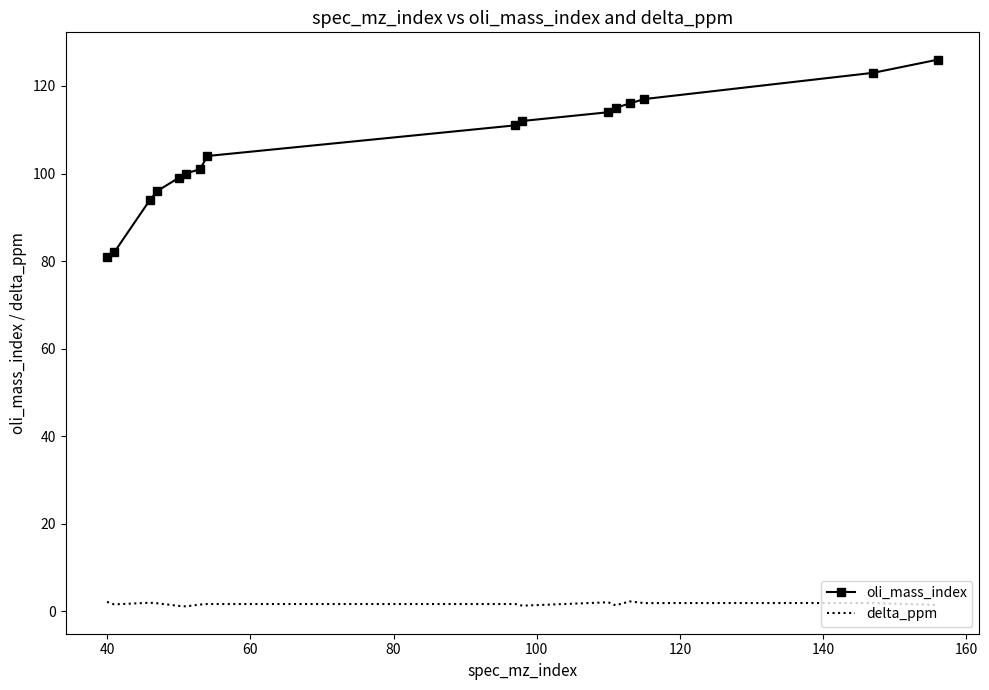

Which series has the widest spread of values?

oli_mass_index